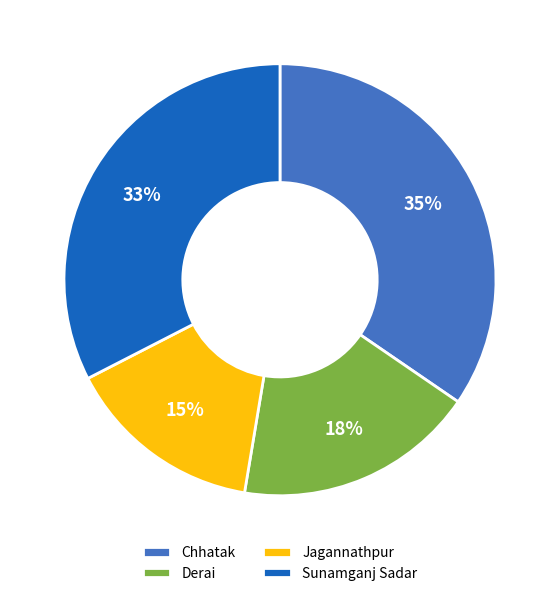

Is Jagannathpur the majority of the pie?

No